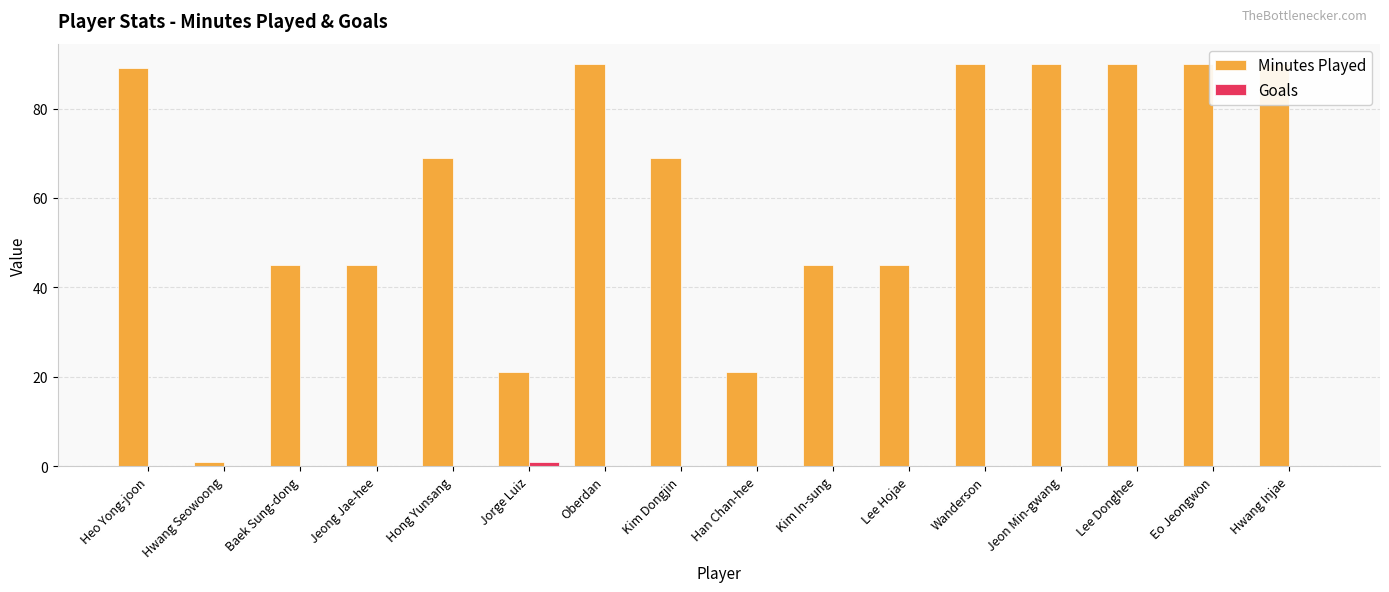

Rank the series by their maximum value, from highest to lowest.

Minutes Played, Goals